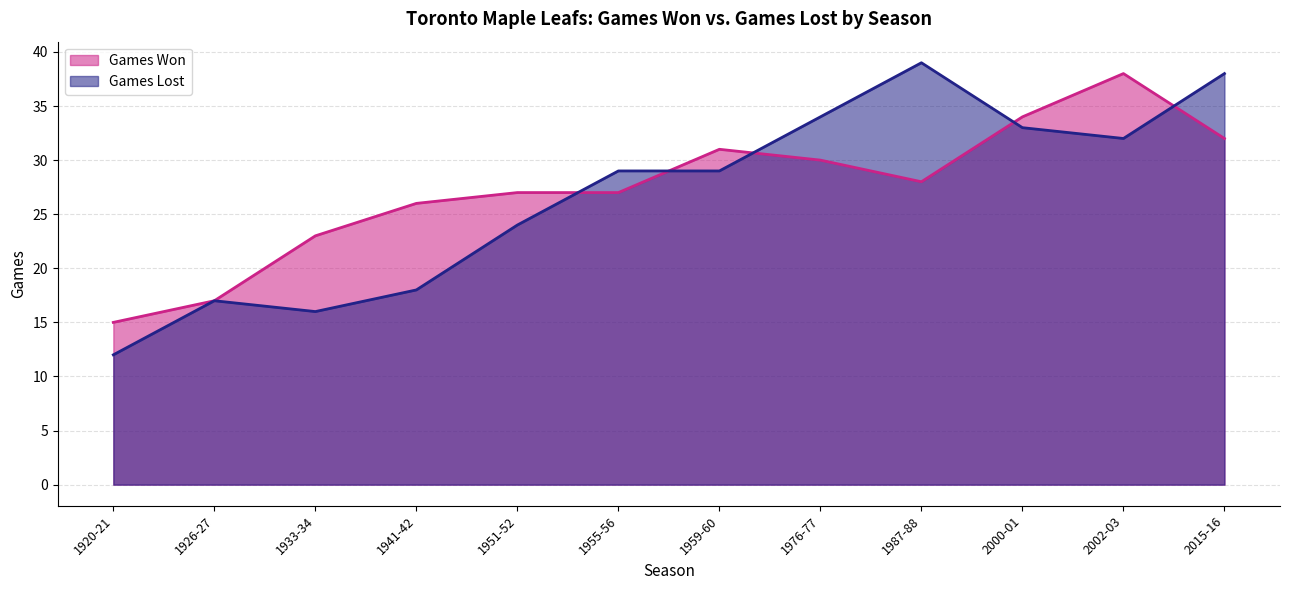

Where does the Games Lost series first go above 28?

1955-56